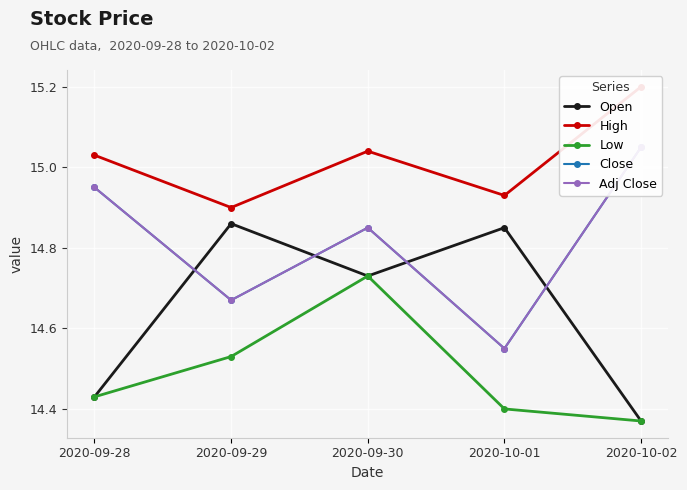

What is the label of the 5th point from the right?

2020-09-28